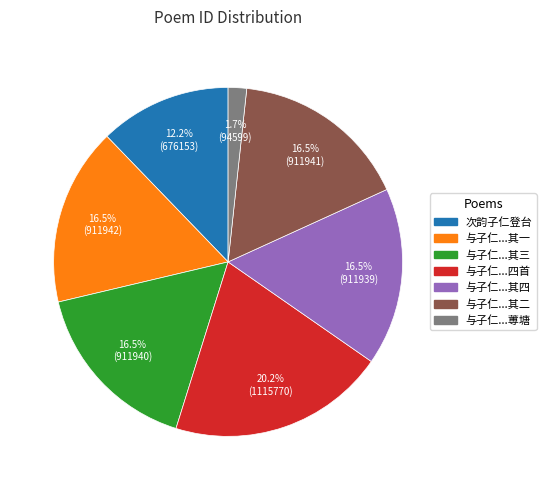

Is there any slice that represents more than half of the pie?

No